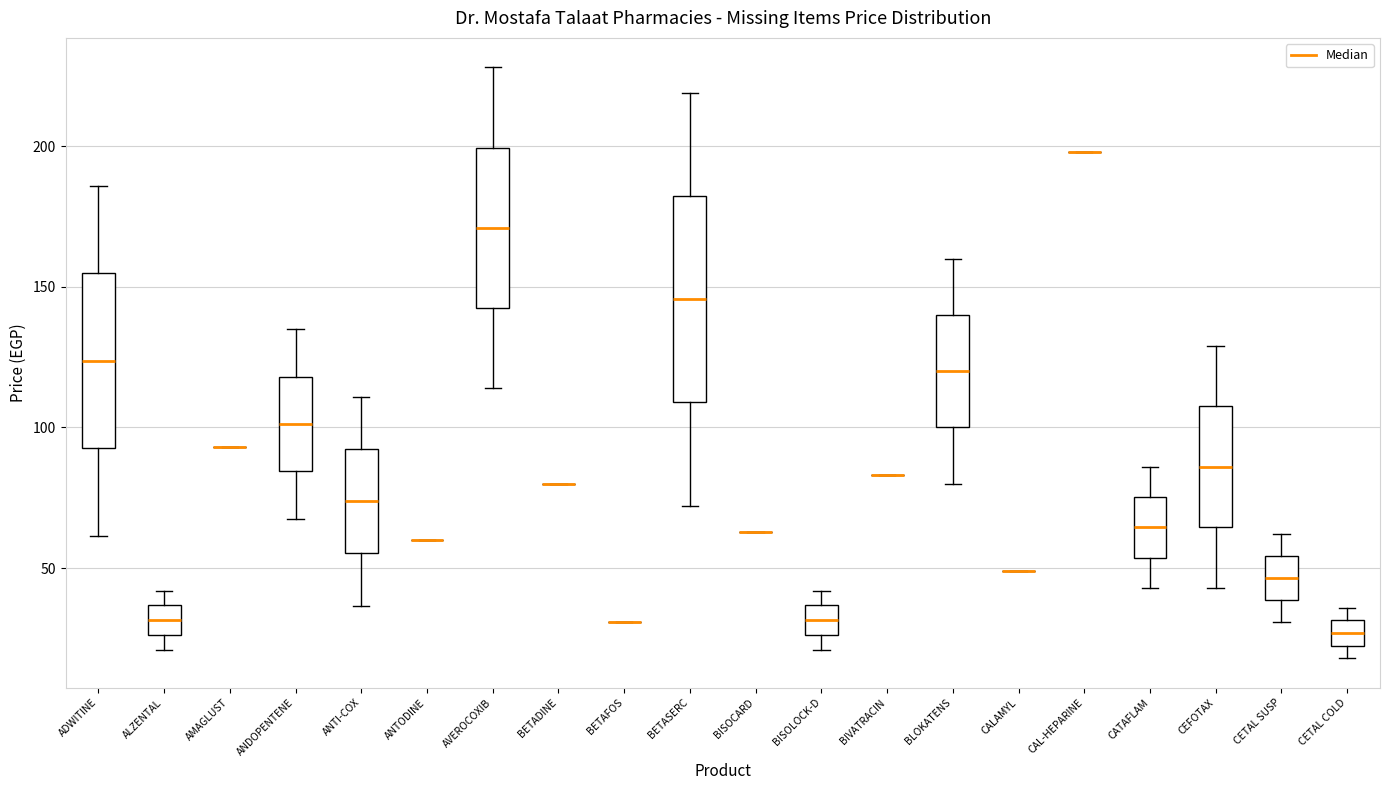

Reading left to right, read every box against the y-axis: the position of its median line, the range the box covers, and the ends of its whiskers. The values are not printed on the chart, so give them approximately, as read against the axis.

ADWITINE: median 125, box 95 to 155, whiskers 60 to 185
ALZENTAL: median 30, box 25 to 35, whiskers 20 to 40
AMAGLUST: box collapsed to a line at 95, whiskers 95 to 95
ANDOPENTENE: median 100, box 85 to 120, whiskers 70 to 135
ANTI-COX: median 75, box 55 to 90, whiskers 35 to 110
ANTODINE: box collapsed to a line at 60, whiskers 60 to 60
AVEROCOXIB: median 170, box 145 to 200, whiskers 115 to 230
BETADINE: box collapsed to a line at 80, whiskers 80 to 80
BETAFOS: box collapsed to a line at 30, whiskers 30 to 30
BETASERC: median 145, box 110 to 180, whiskers 70 to 220
BISOCARD: box collapsed to a line at 65, whiskers 65 to 65
BISOLOCK-D: median 30, box 25 to 35, whiskers 20 to 40
BIVATRACIN: box collapsed to a line at 85, whiskers 85 to 85
BLOKATENS: median 120, box 100 to 140, whiskers 80 to 160
CALAMYL: box collapsed to a line at 50, whiskers 50 to 50
CAL-HEPARINE: box collapsed to a line at 200, whiskers 200 to 200
CATAFLAM: median 65, box 55 to 75, whiskers 45 to 85
CEFOTAX: median 85, box 65 to 110, whiskers 45 to 130
CETAL SUSP: median 45, box 40 to 55, whiskers 30 to 60
CETAL COLD: median 25 (inside the box), box 25 to 30, whiskers 20 to 35